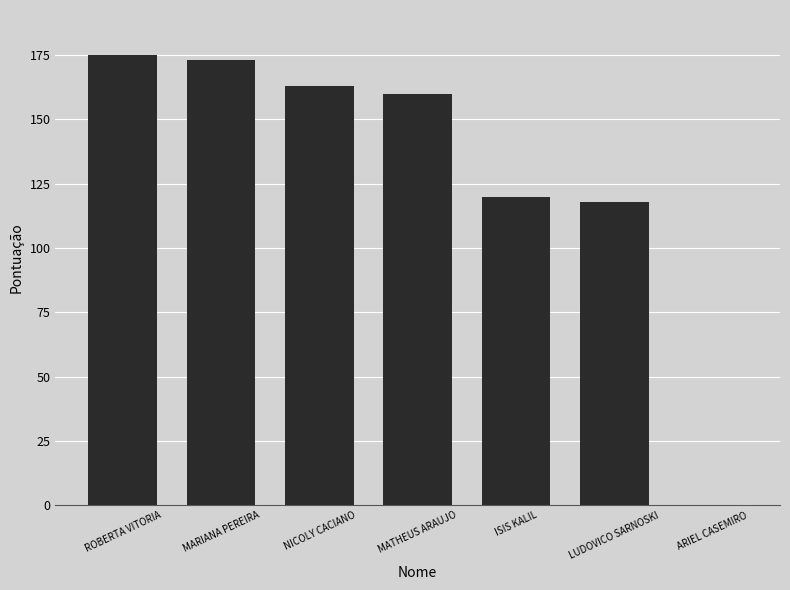

Reading left to right, list all the values displayed in this chart.

175	173	163	160	120	118	0